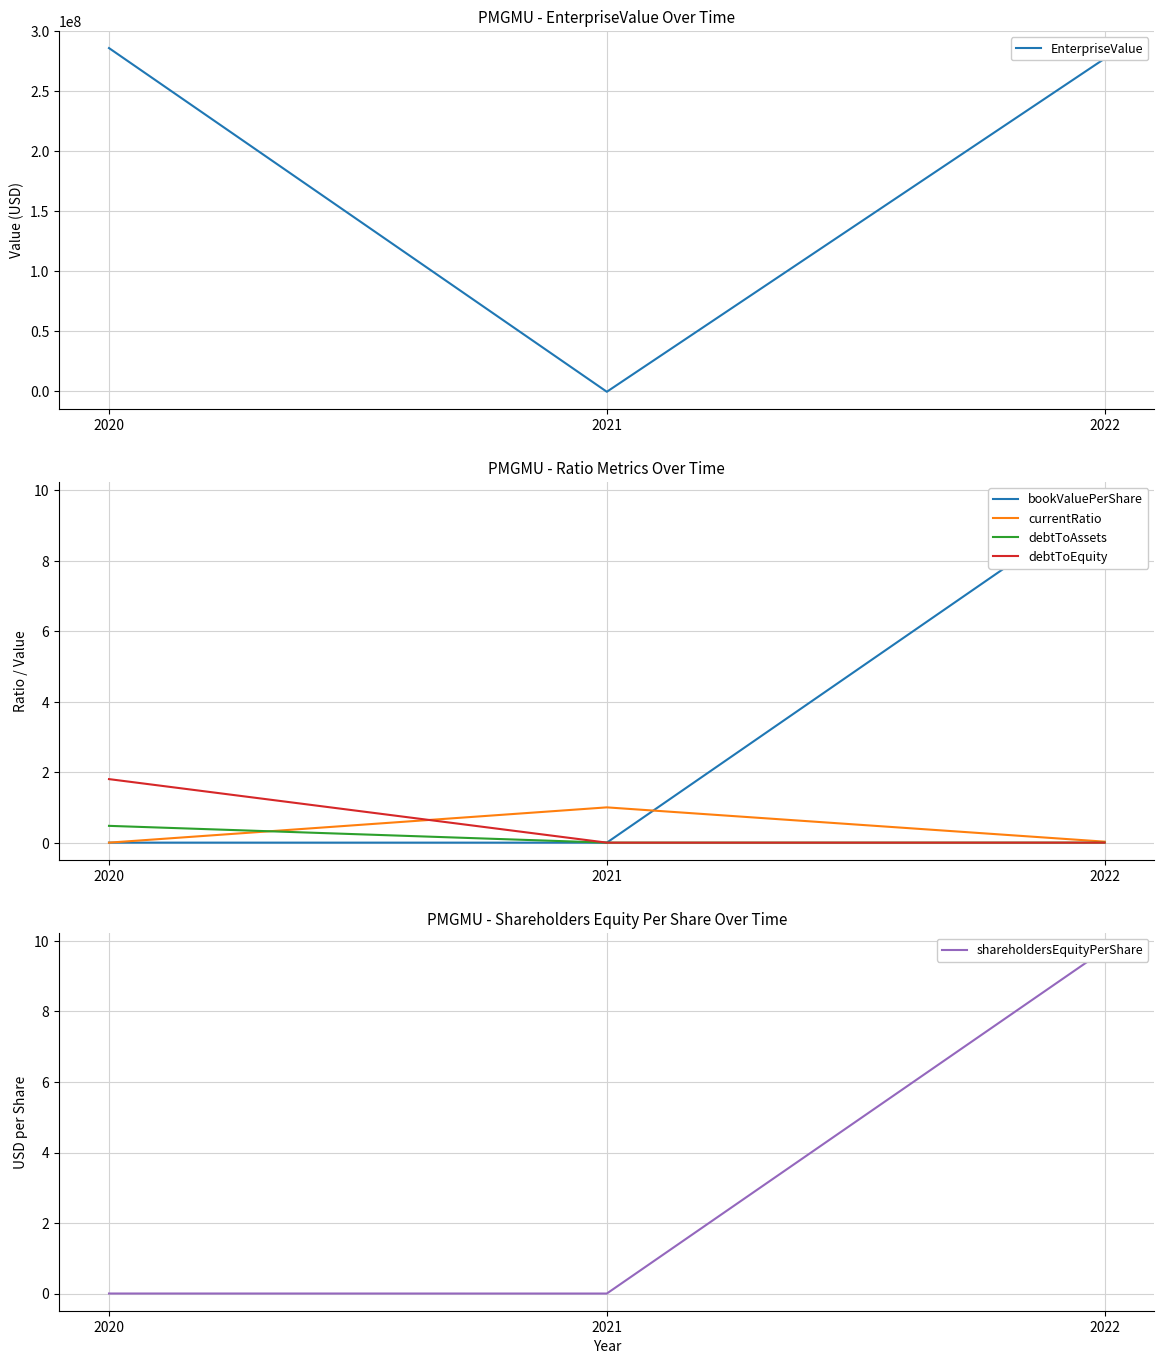

At how many categories does at least one series exceed 154944272?

2